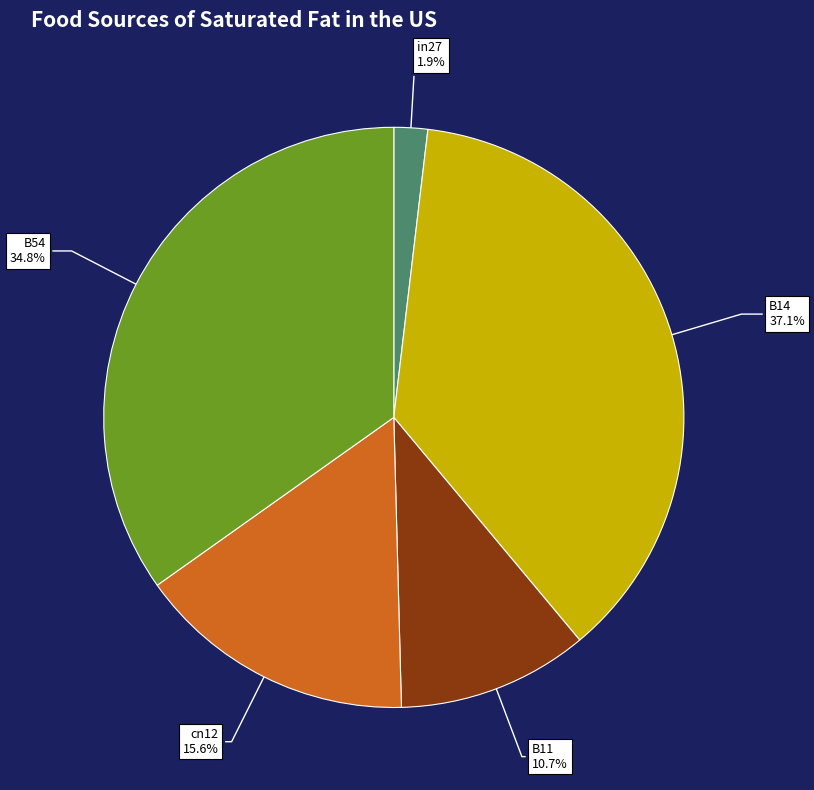

Is there any slice that represents more than half of the pie?

No